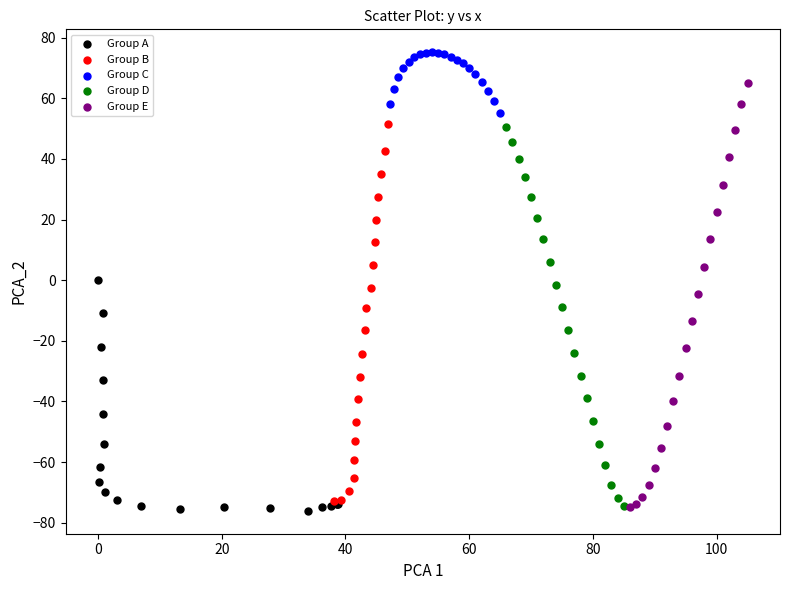

Which series has the widest spread of Y values?

Group E